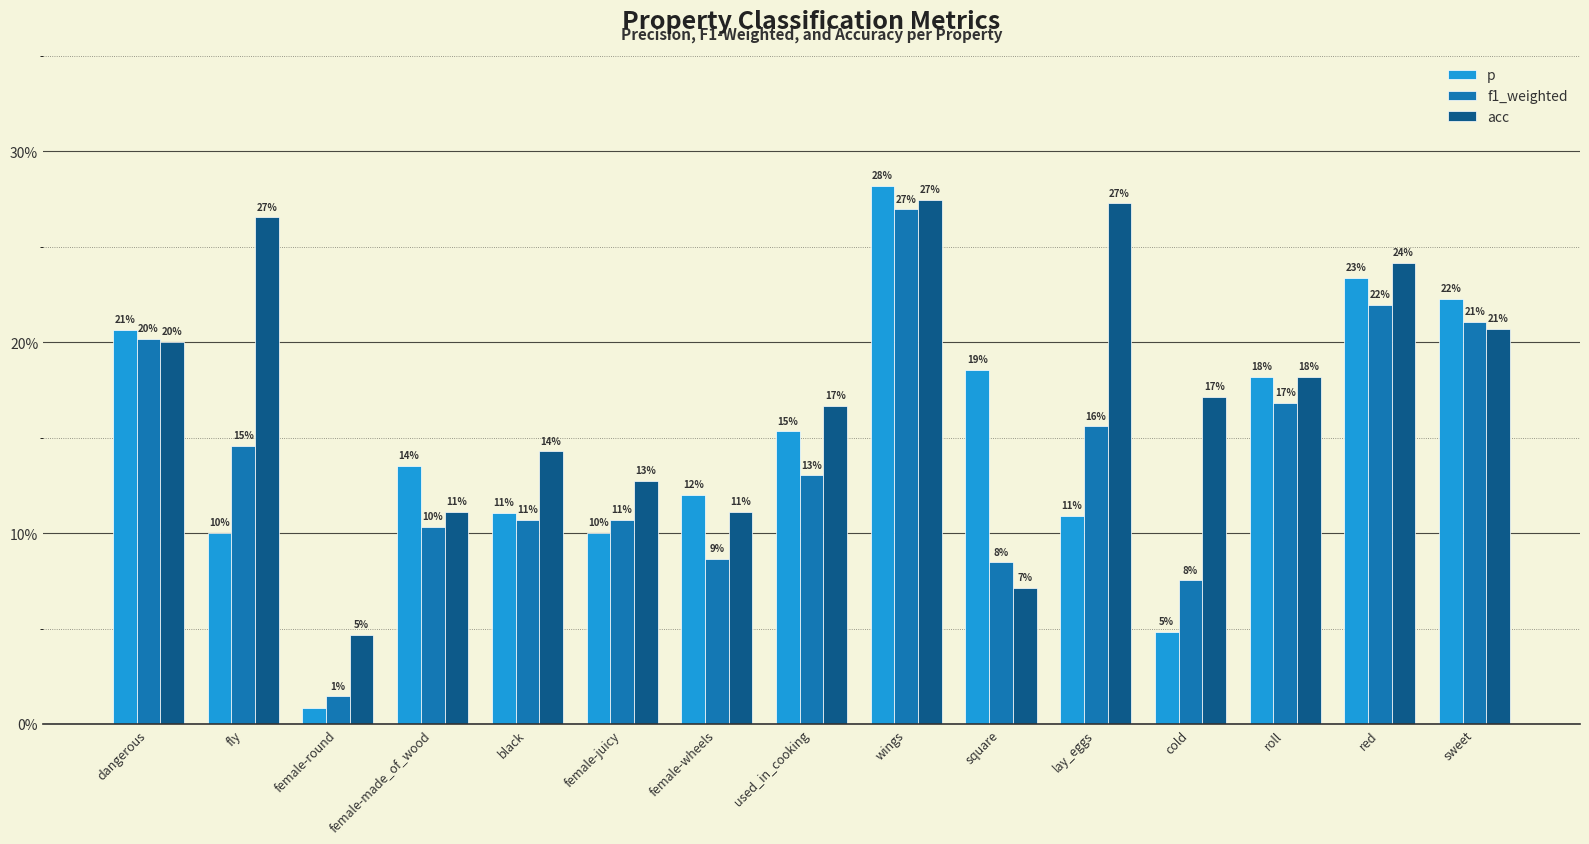

Is the value of acc at roll greater than the value of f1_weighted at square?

Yes